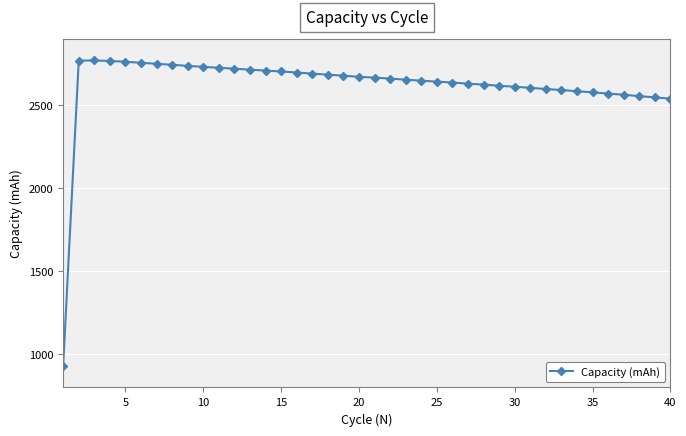

What is the average value?

2621.6